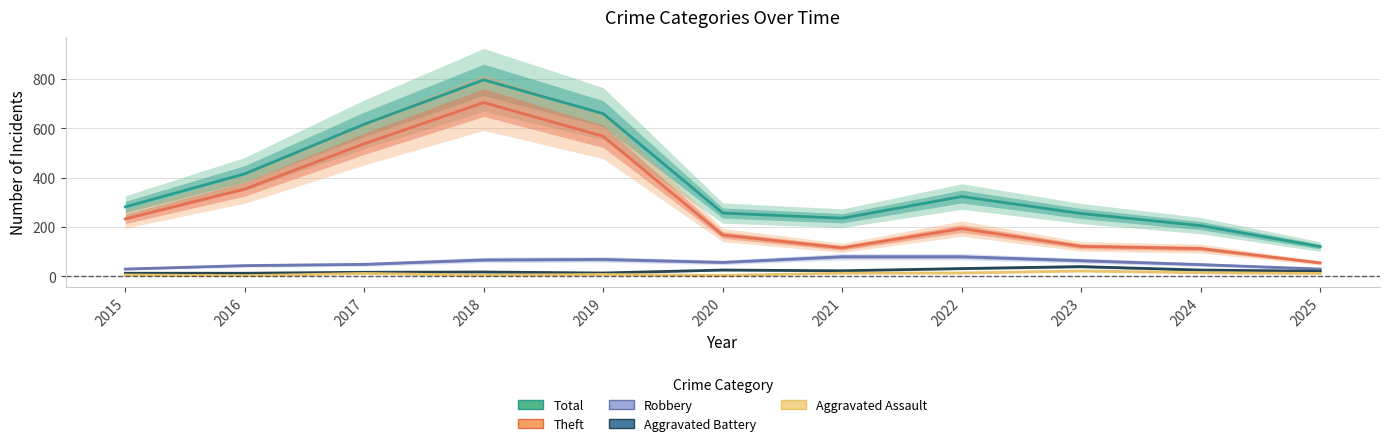

At which label does Total reach its minimum?

2025